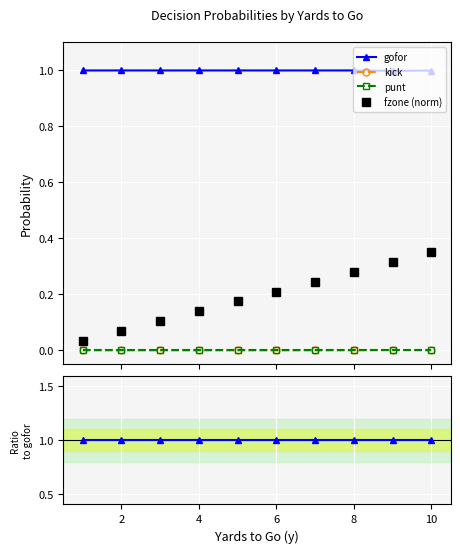

Rank the series at 10 from lowest to highest value.

punt, kick, fzone (norm), gofor